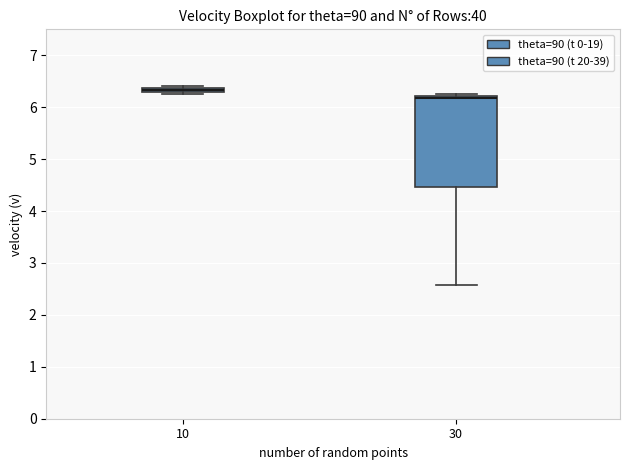

Comparing the boxes themselves (not the whiskers), which one is the tallest?

30